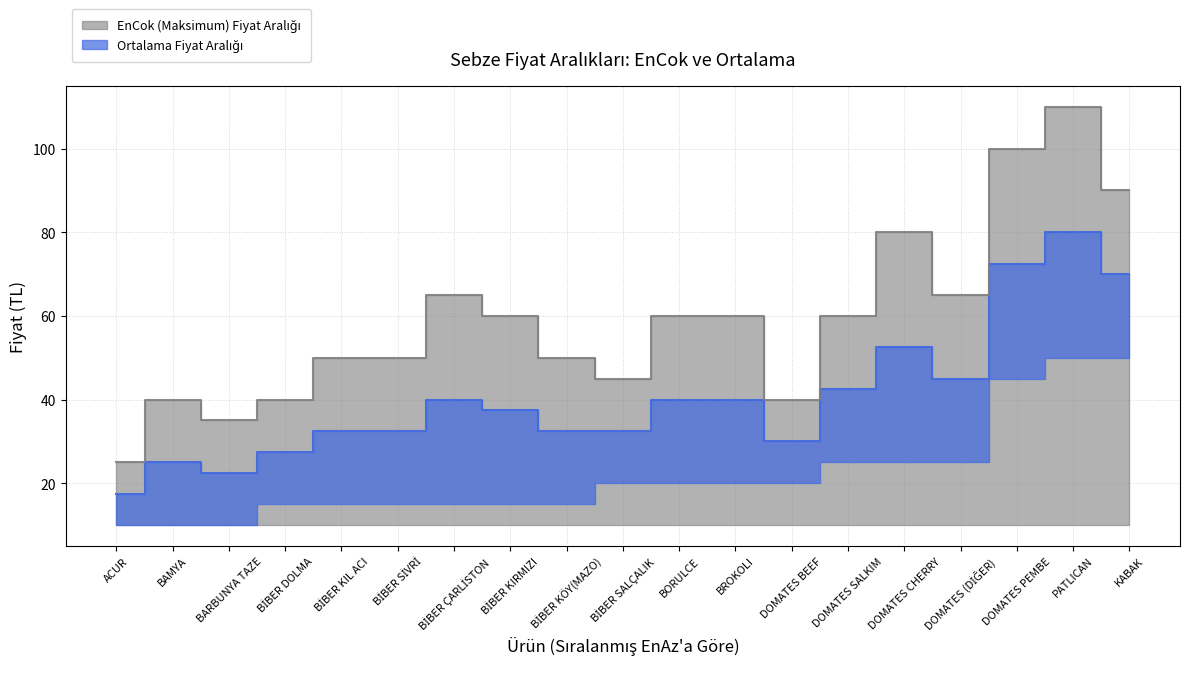

List the series in order of their overall mean, lowest first.

EnAz, Ortalama, EnCok